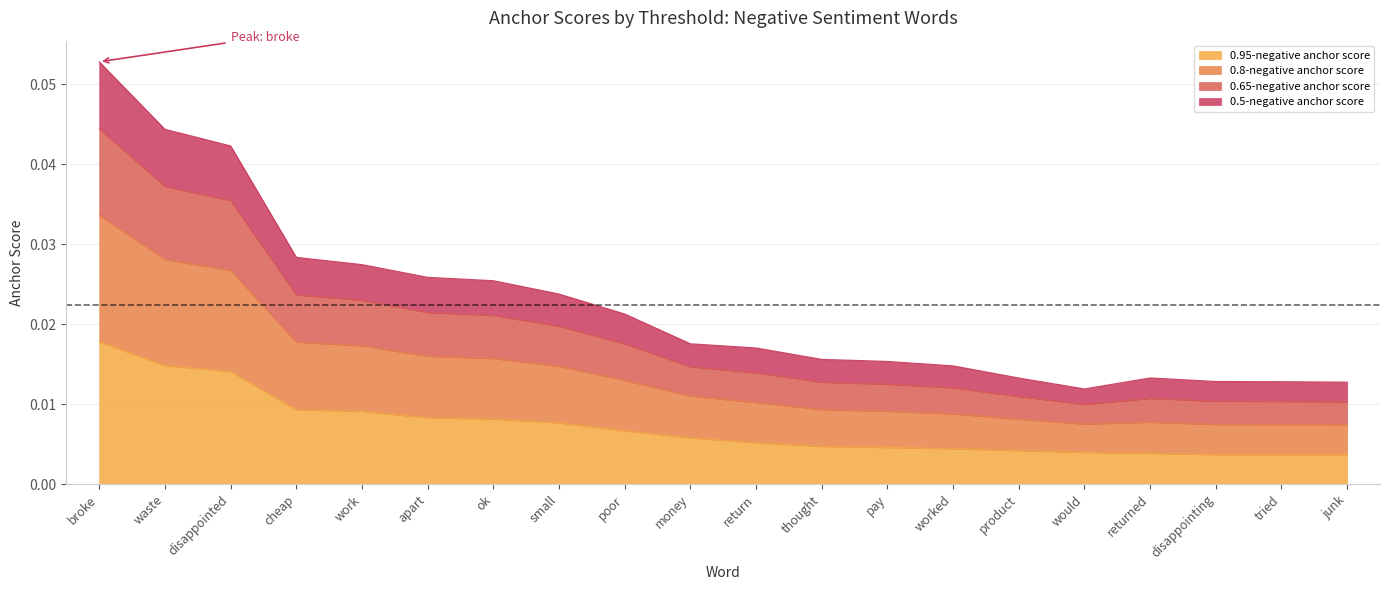

How many interior local peaks does the 0.65-negative anchor score series have?

1